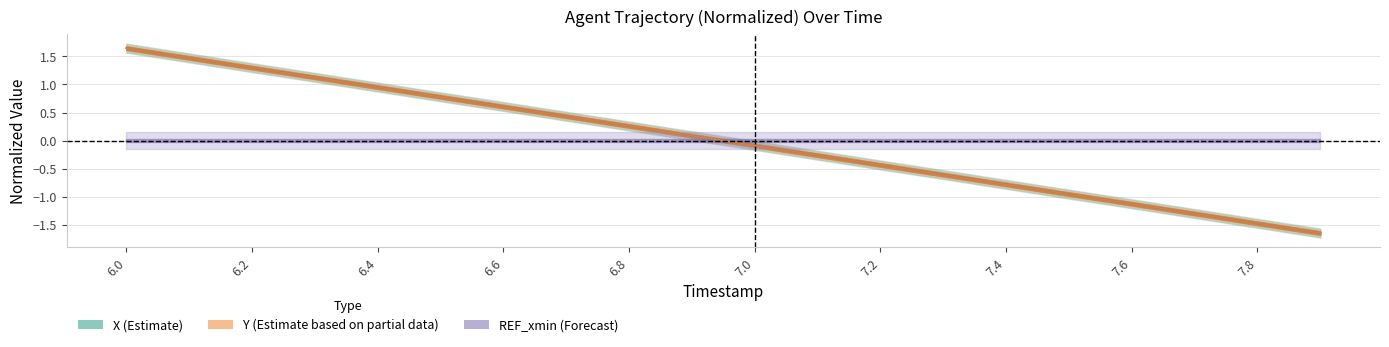

Reading right to left, what are all the values shown in this chart?

X: -1.6	-1.5	-1.3	-1.1	-1.0	-0.8	-0.6	-0.4	-0.3	-0.1	0.1	0.3	0.4	0.6	0.8	1.0	1.1	1.3	1.5	1.6
Y: -1.6	-1.5	-1.3	-1.1	-1.0	-0.8	-0.6	-0.4	-0.3	-0.1	0.1	0.3	0.4	0.6	0.8	1.0	1.1	1.3	1.5	1.6